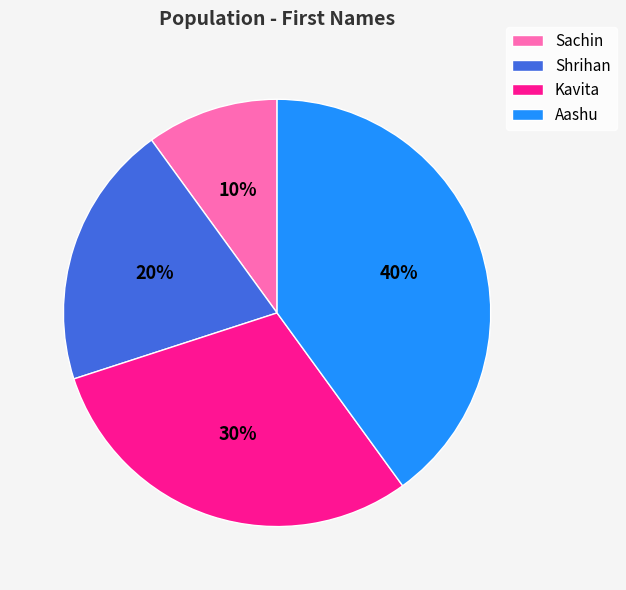

Which has a higher value, Shrihan or Kavita?

Kavita